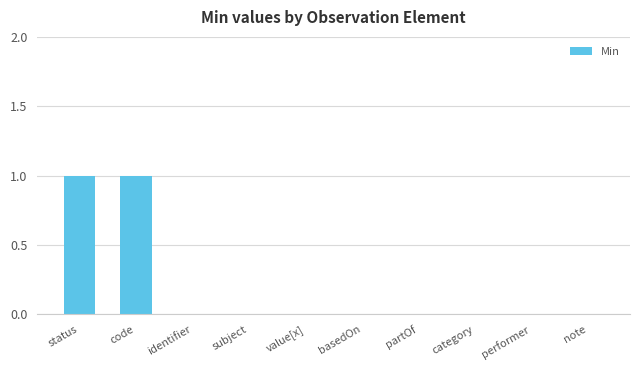

Which has a higher value, status or identifier?

status